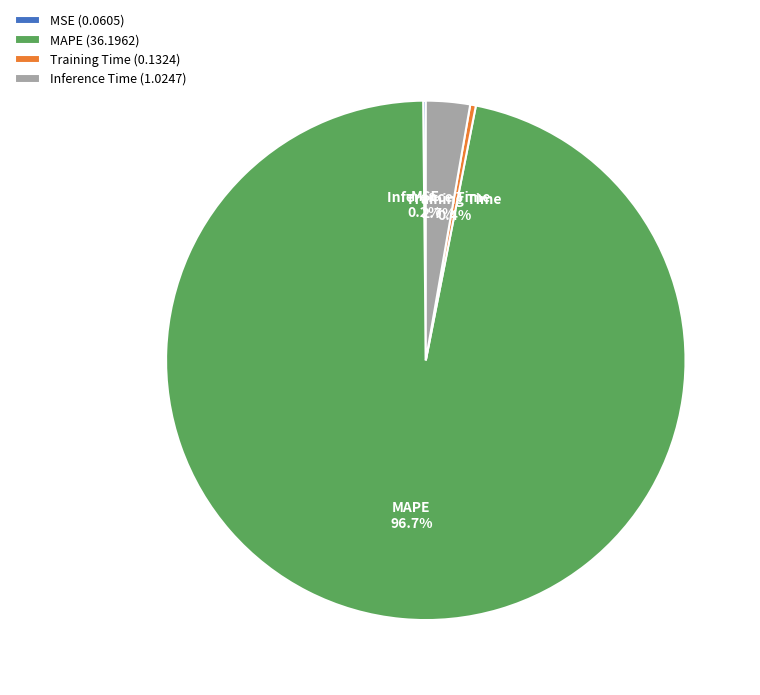

Does any single category account for the majority?

Yes